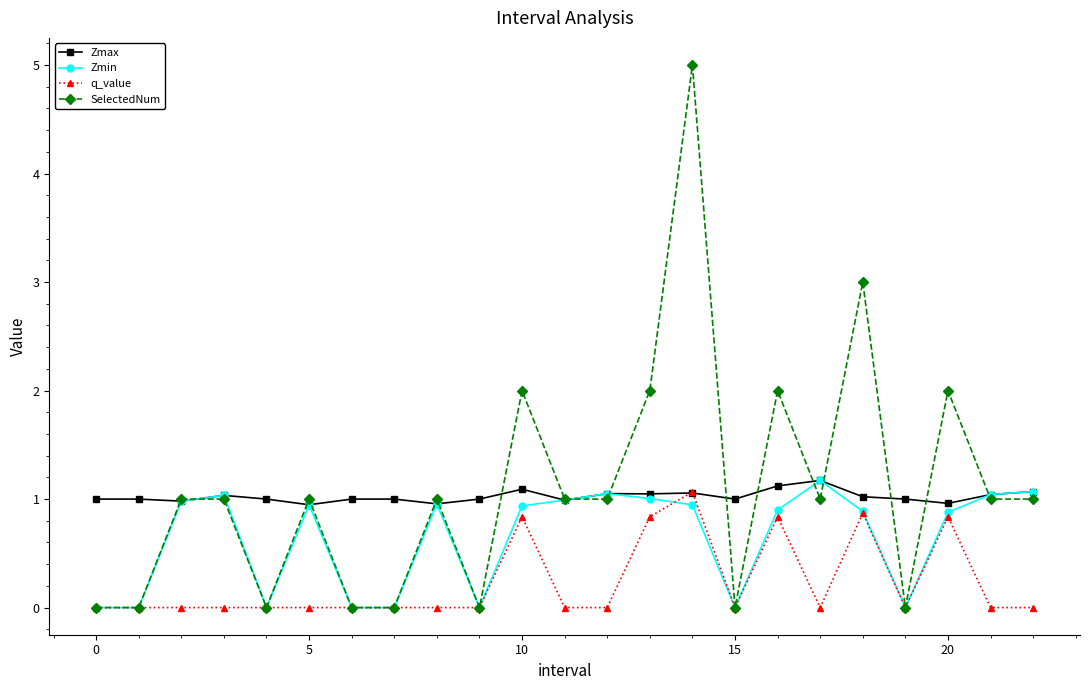

What are all the series names shown in the legend?

Zmax, Zmin, q_value, SelectedNum